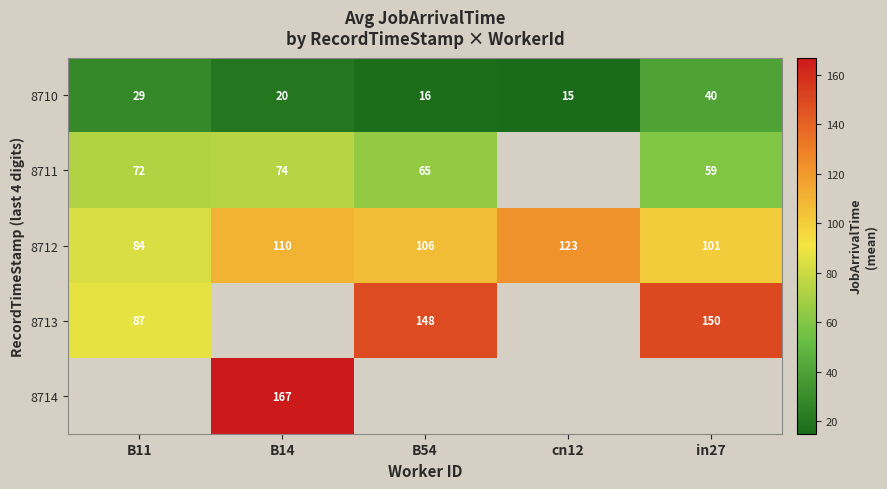

What is the average value of the 8712 series?

105